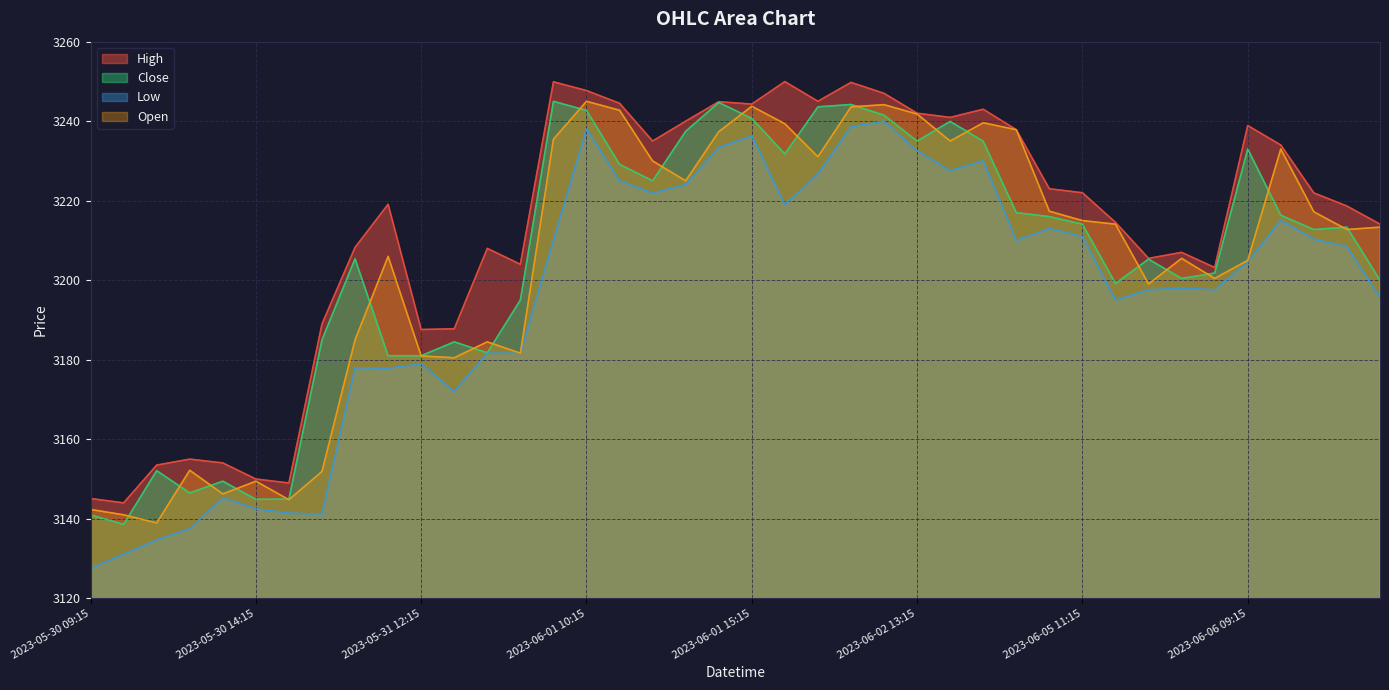

How many lines are shown in the chart?

4